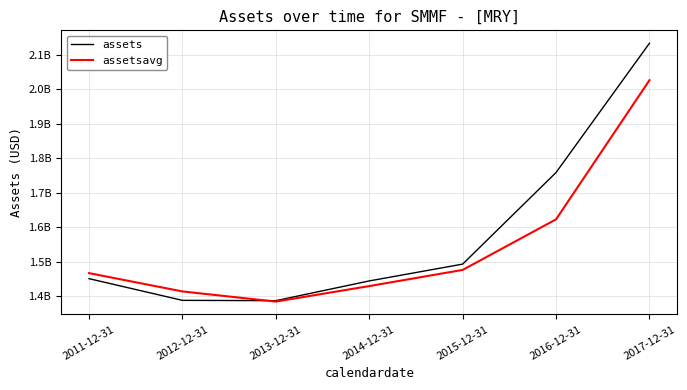

Which series has the widest spread of values?

assets